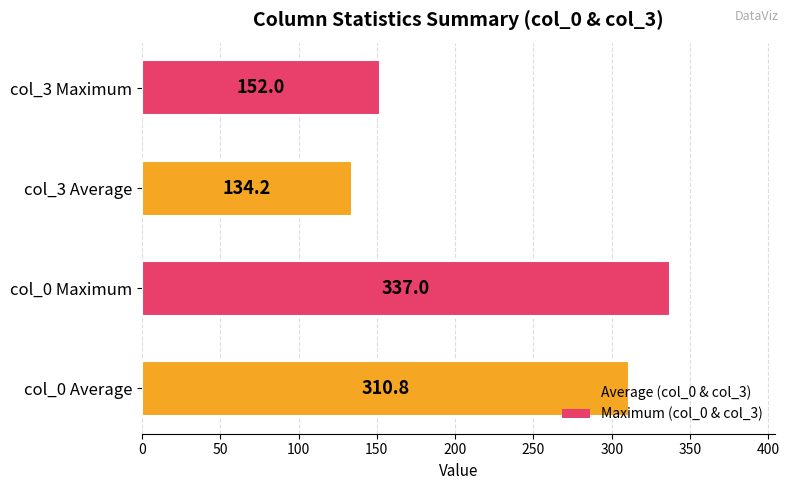

Which label corresponds to the smallest value in the chart?

col_3 Average